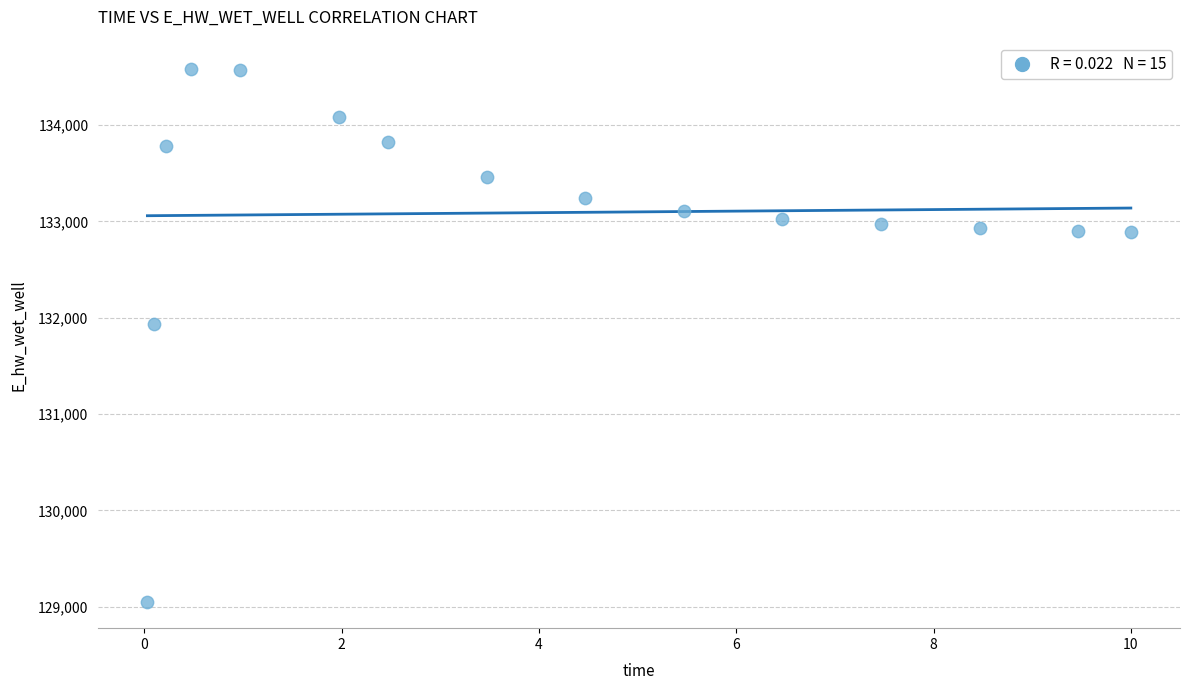

What is the range of X values (max minus min)?

10.0